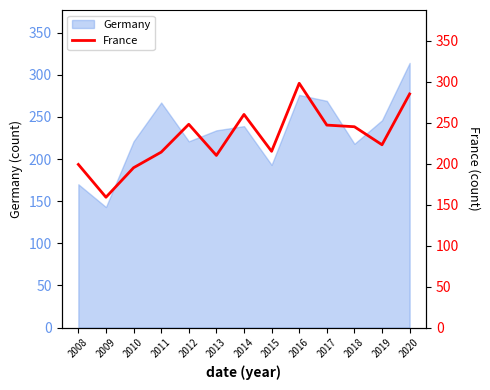

What is the minimum value for Germany?

143